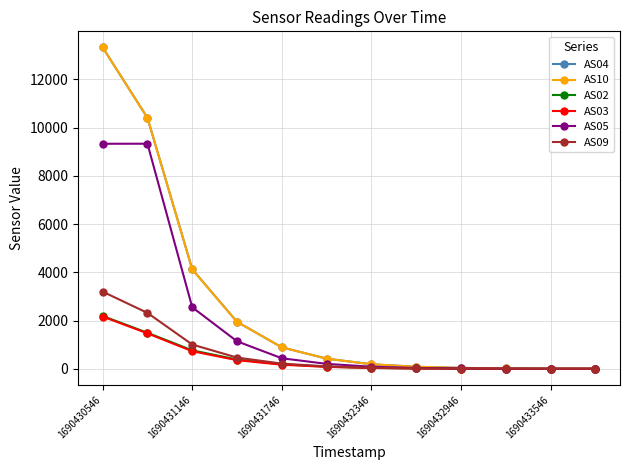

What is the greatest value displayed?

13320